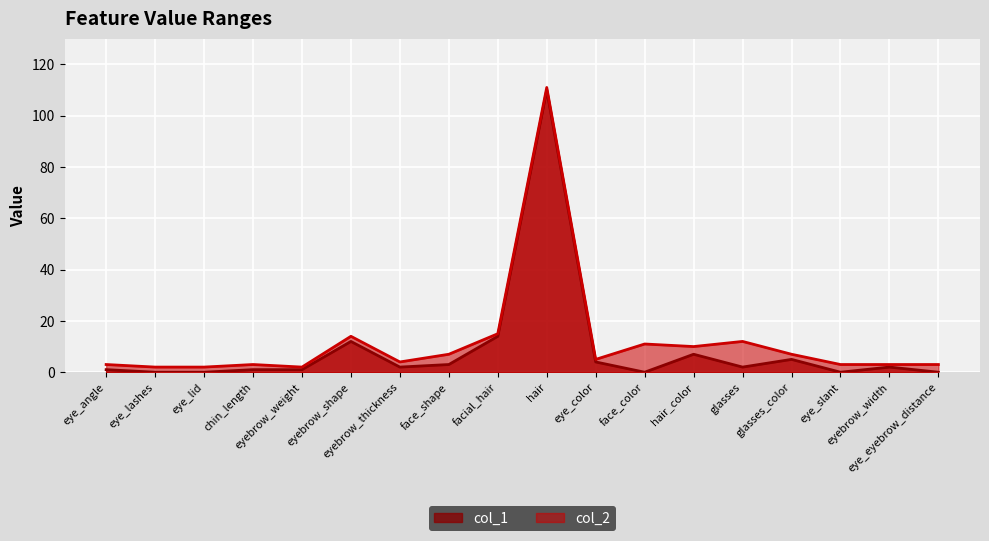

What position from the left is hair?

10